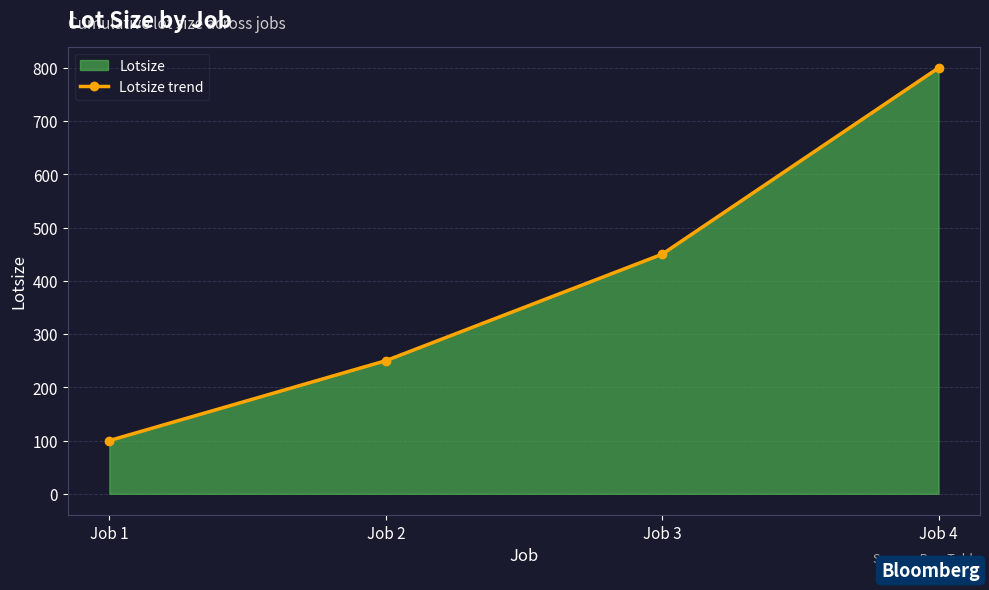

What is the change in value from Job 3 to Job 4?

+350